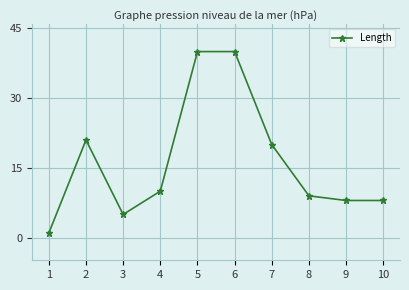

The chart shows a value of 5 at 10. True or false?

False